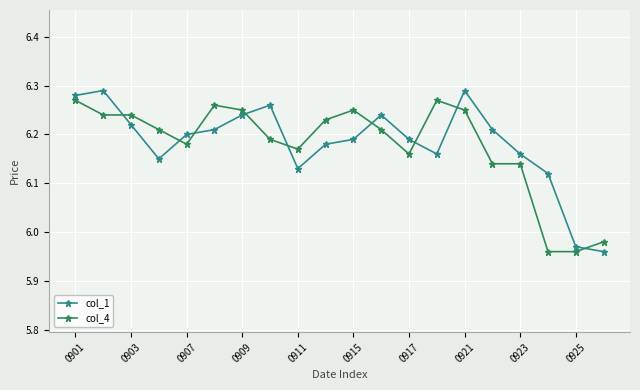

True or false: col_4 has more than 0 interior local peaks.

True